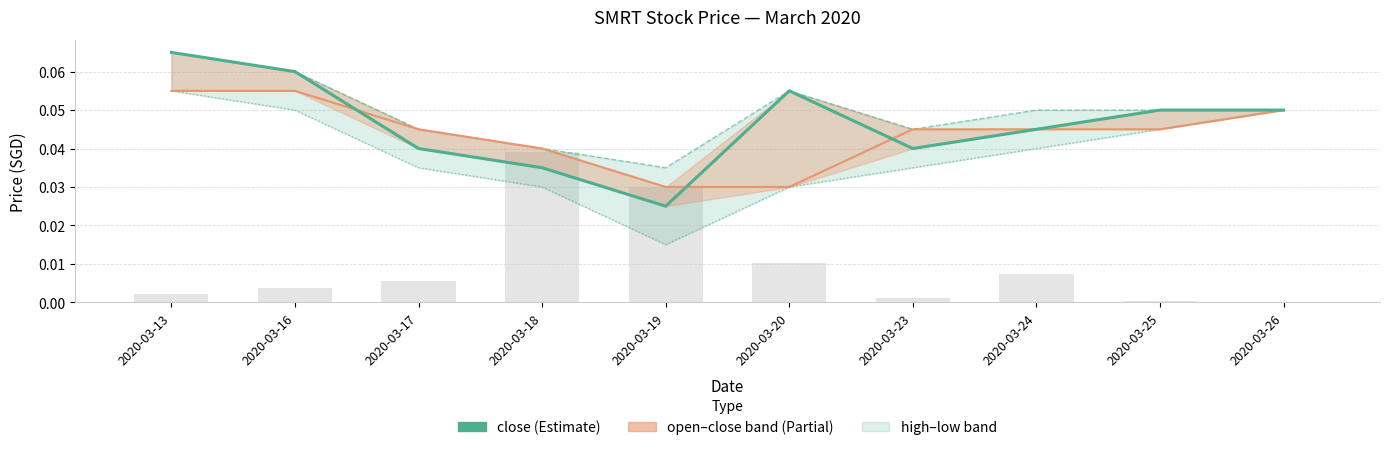

At which label is close closest to 0?

2020-03-19